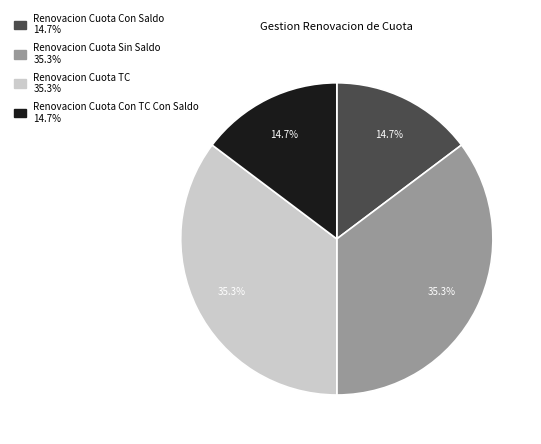

What is the total percentage of Renovacion Cuota Con TC Con Saldo and Renovacion Cuota Sin Saldo?

50.0%